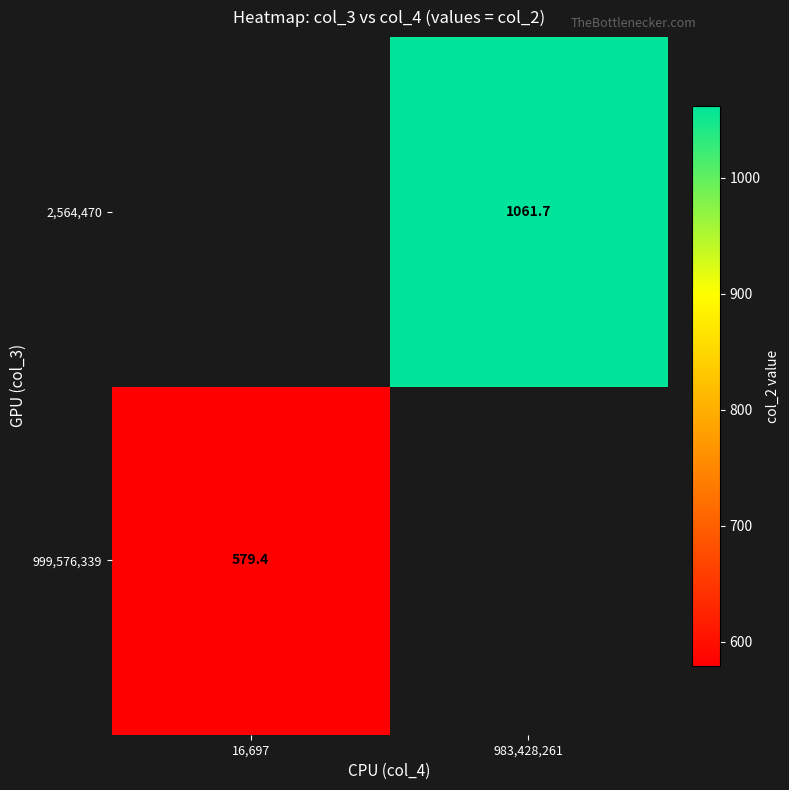

Which has a higher value, 16,697 or 983,428,261?

983,428,261